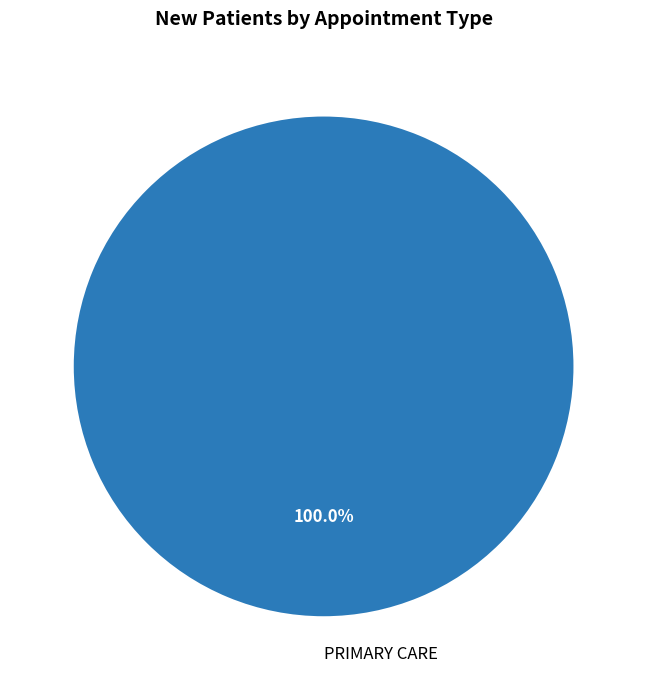

How many slices are in this pie chart?

1